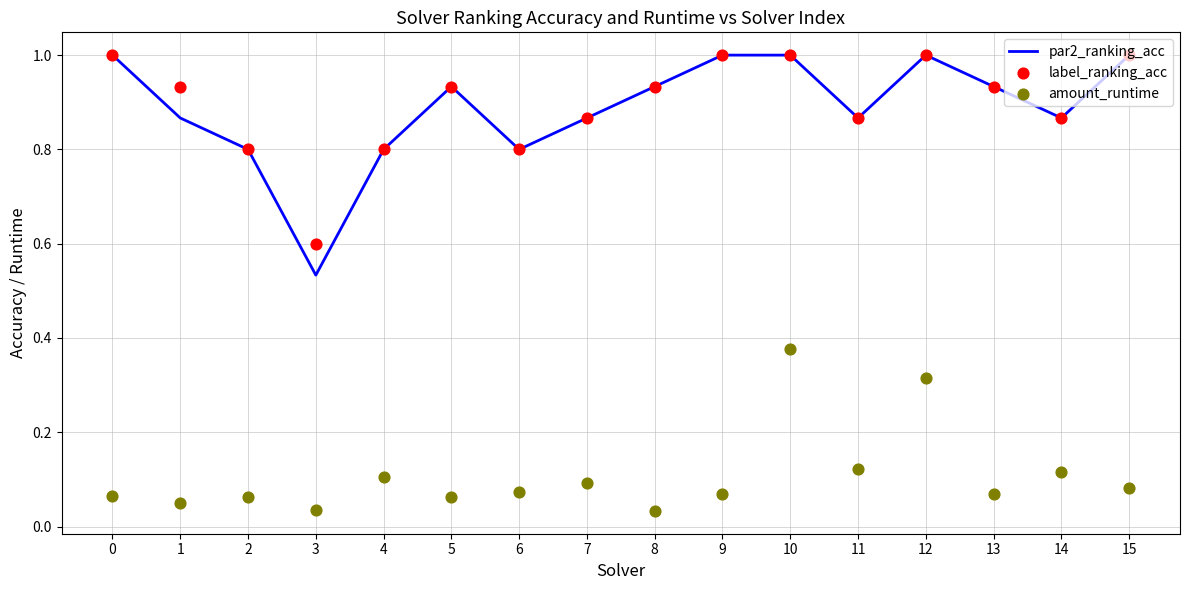

What is the total value across all series at 13?

1.9